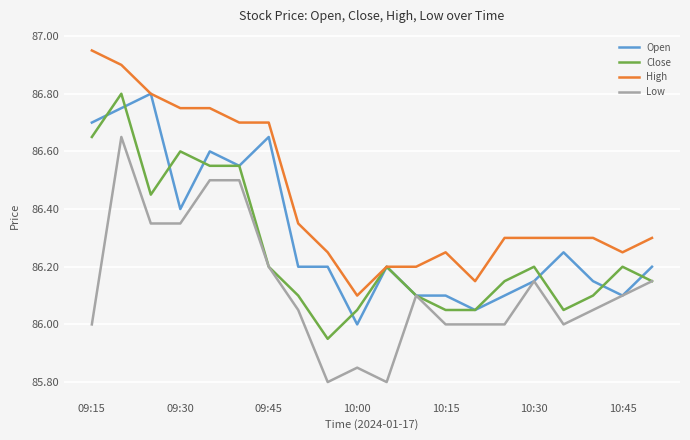

Which series has the largest total across all categories?

High